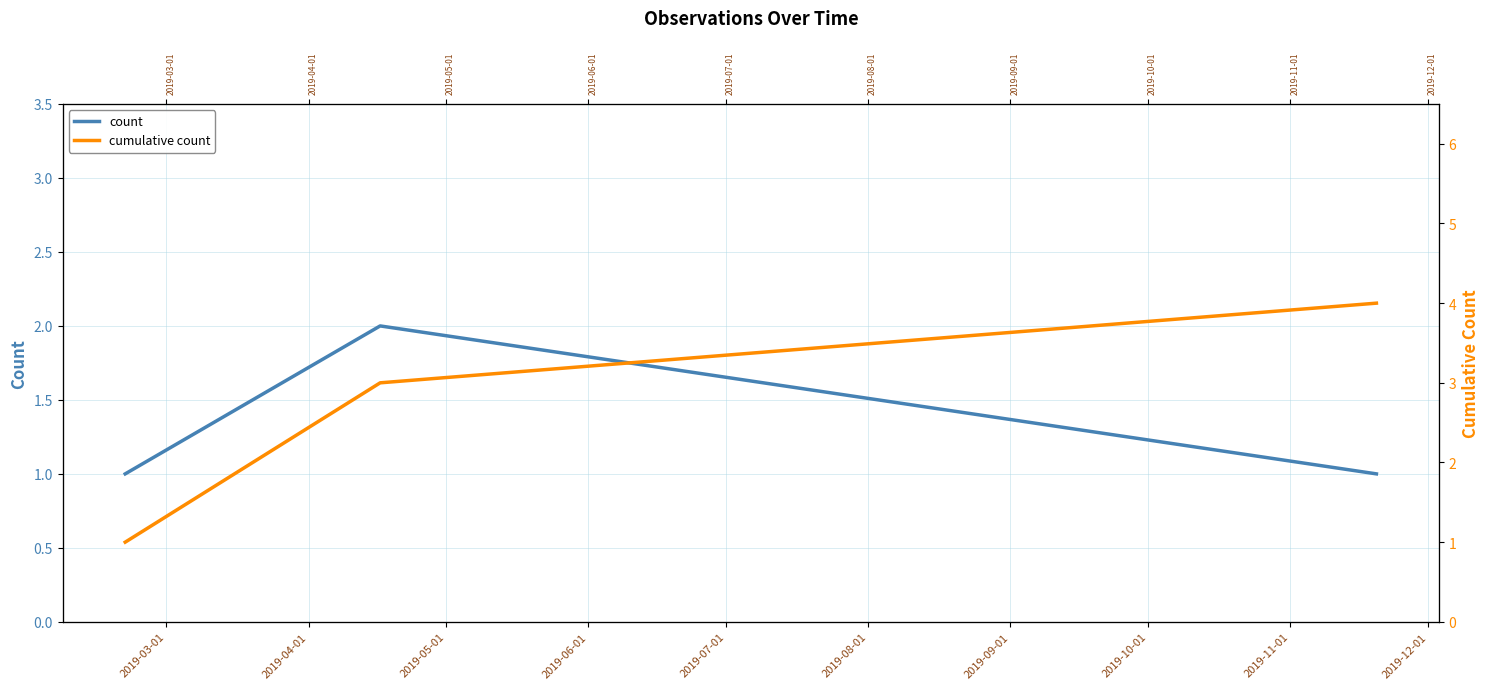

True or false: count has a value of 2 at 2019-05-01.

False